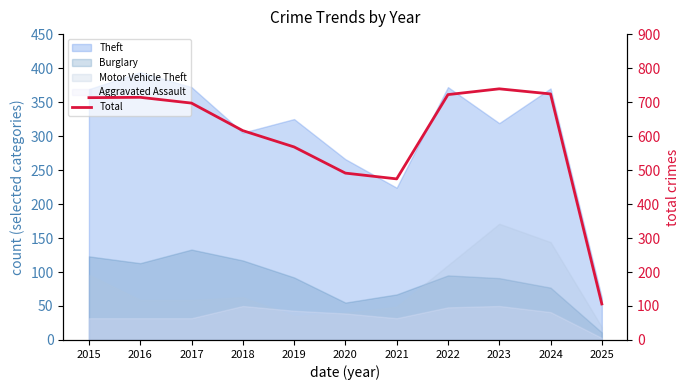

Which label corresponds to the largest value in the chart?

2023